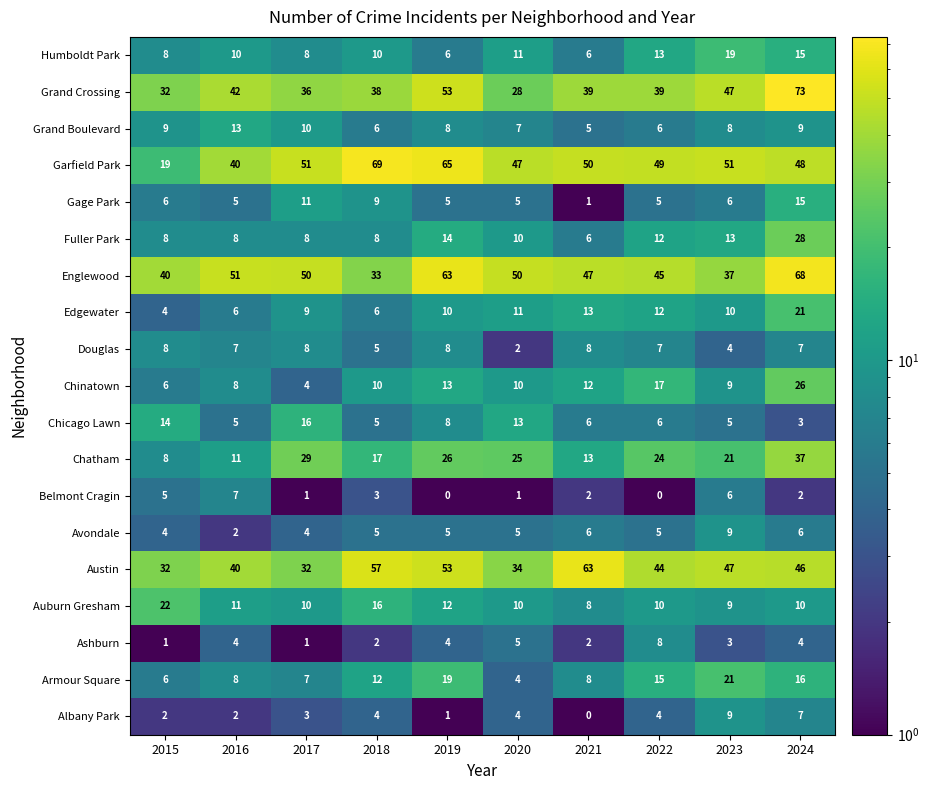

At which label does Chicago Lawn first exceed 6?

2015